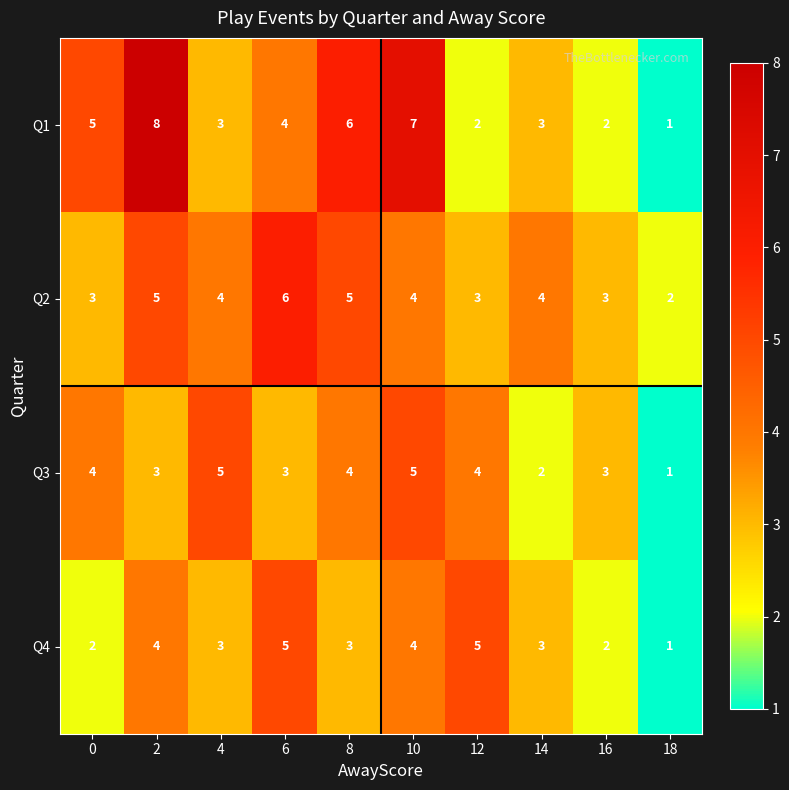

What is the average value of the Q3 series?

3